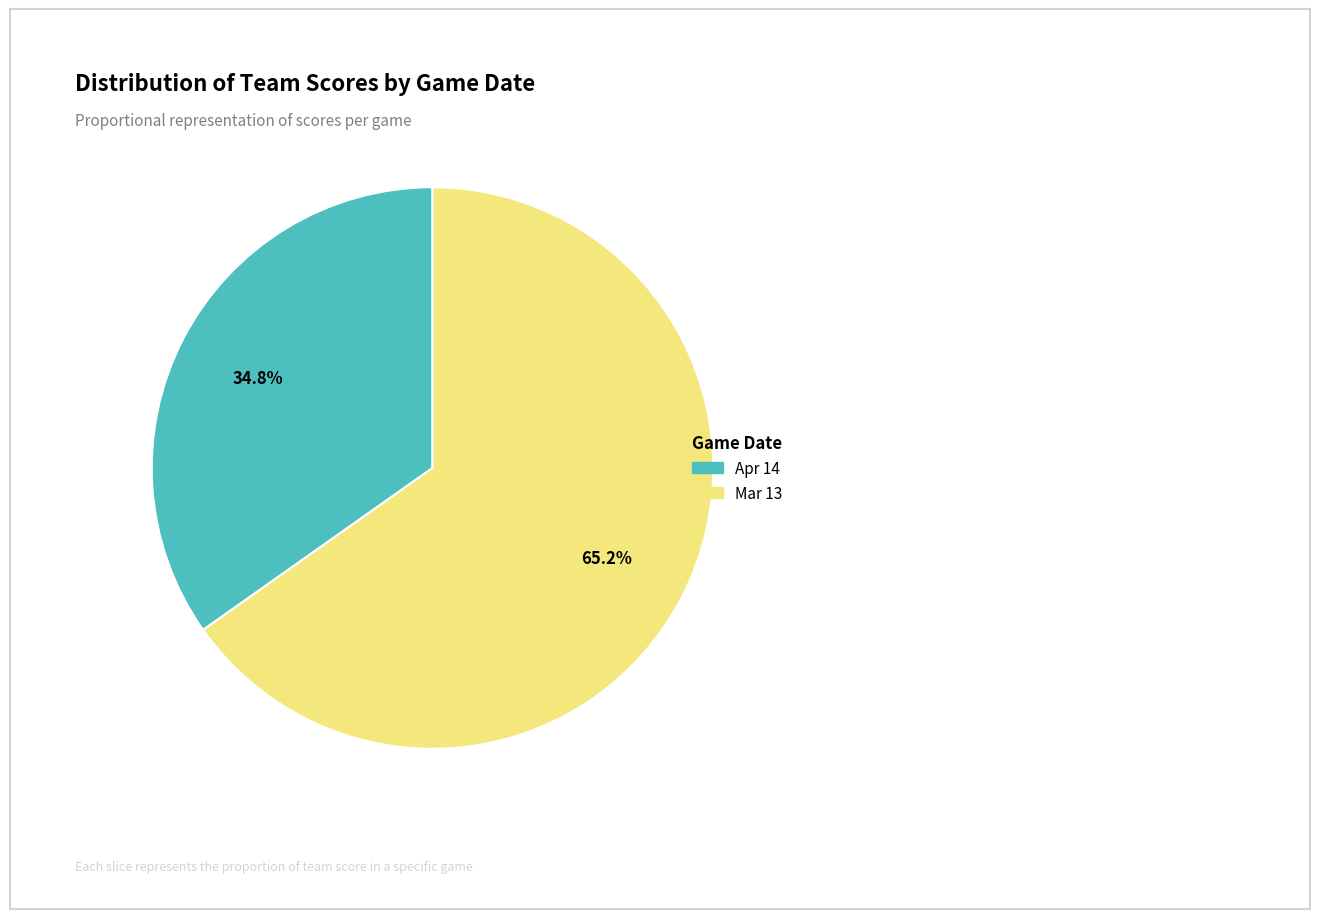

To the nearest percent, what is the average slice percentage?

50%